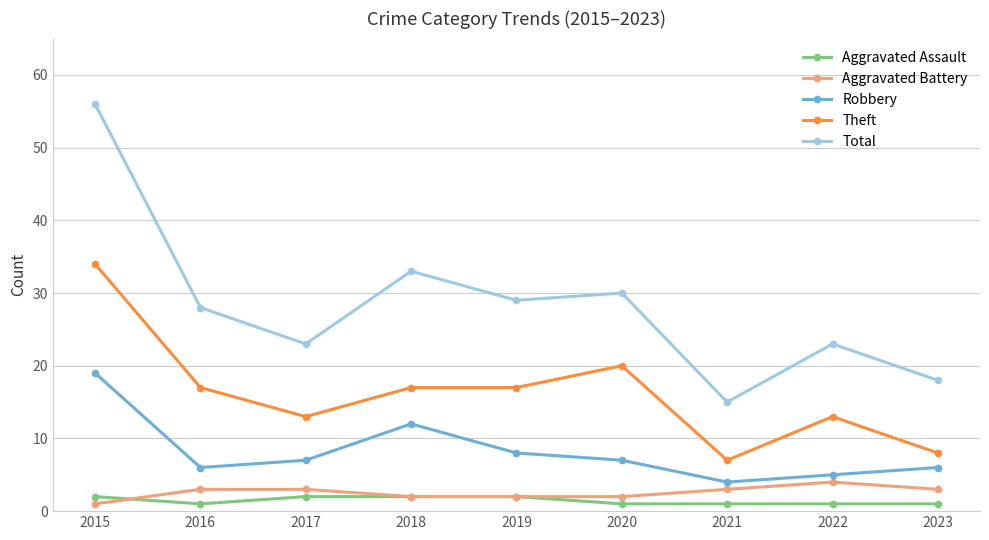

What value does the Aggravated Battery series have at 2016?

3